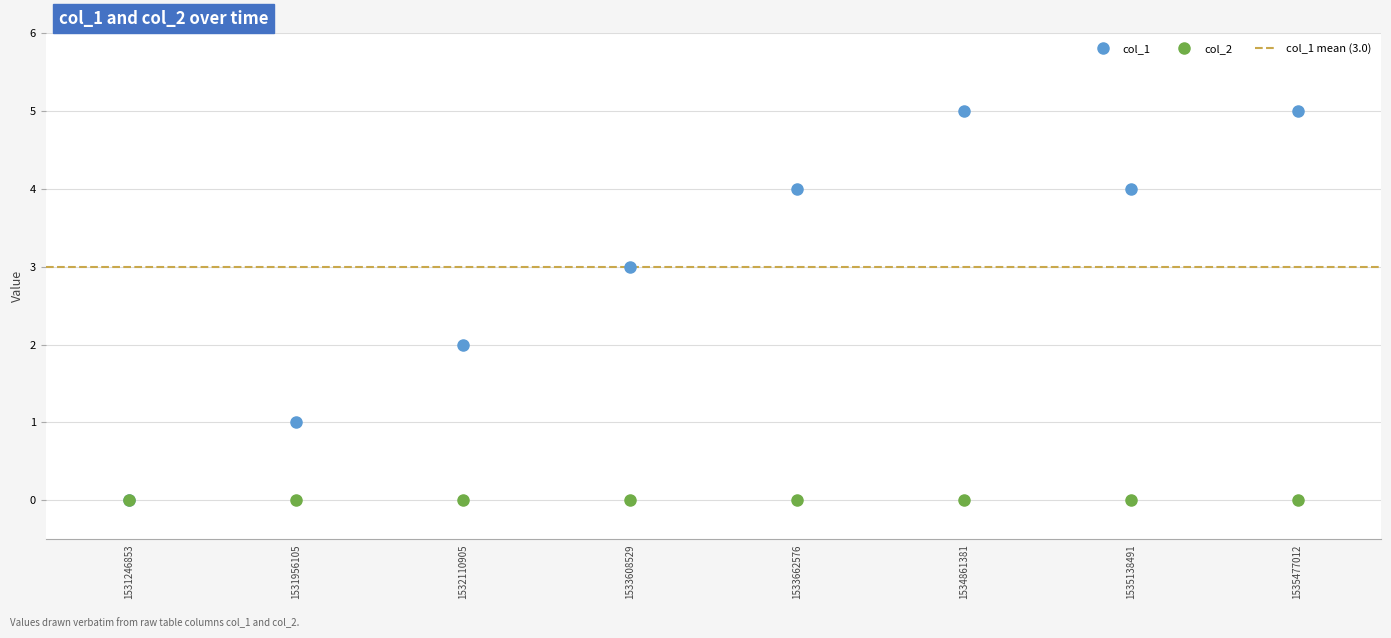

List the labels in order of value, smallest first.

1531246853, 1531956105, 1532110905, 1533608529, 1533662576, 1535138491, 1534861381, 1535477012